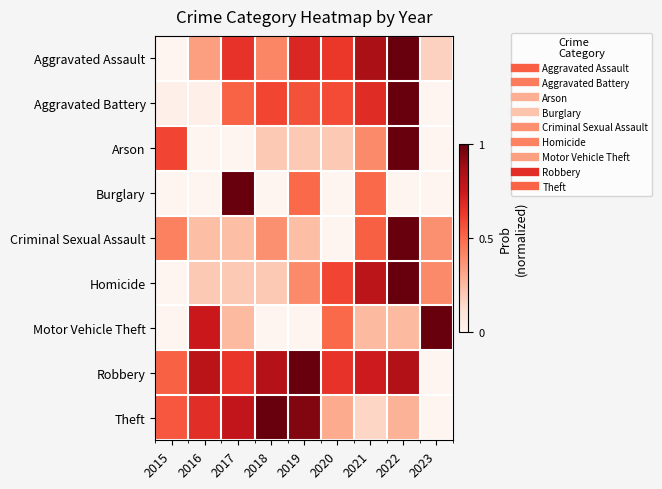

Between 2019 and 2020, which is larger?

2019